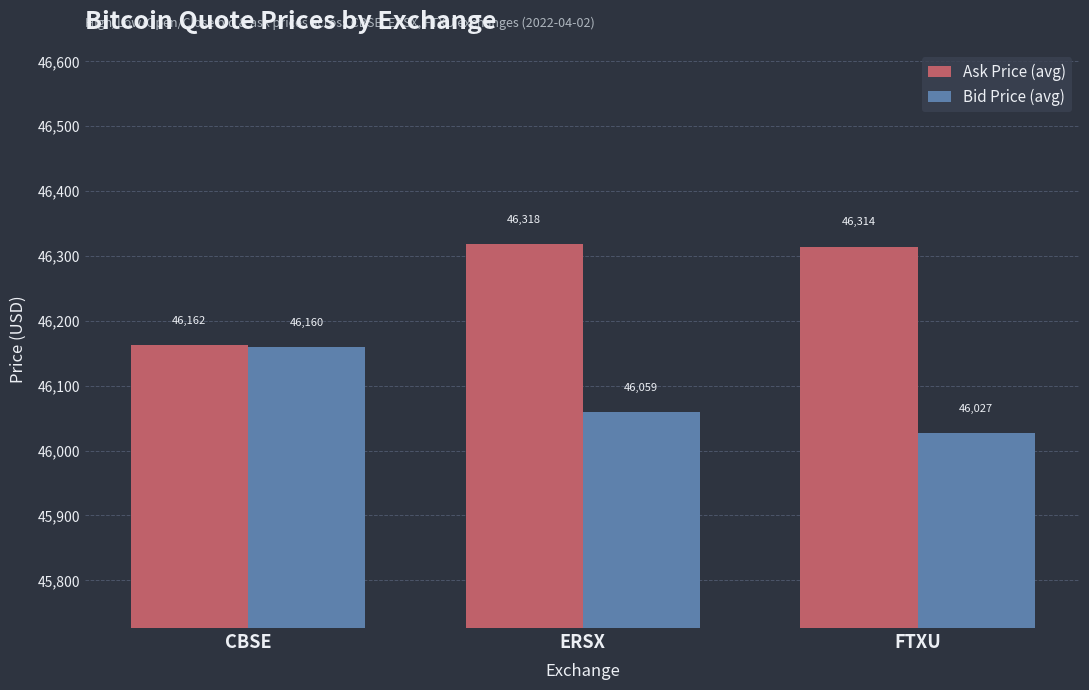

What is the sum of the Ask Price (avg) values at CBSE and ERSX?

92479.9